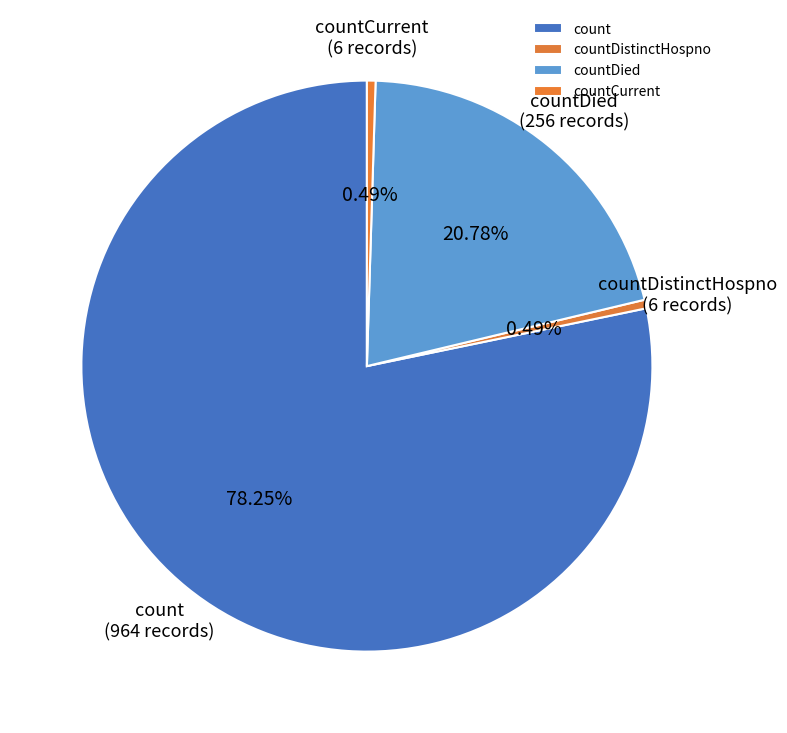

Which slice is the largest?

count